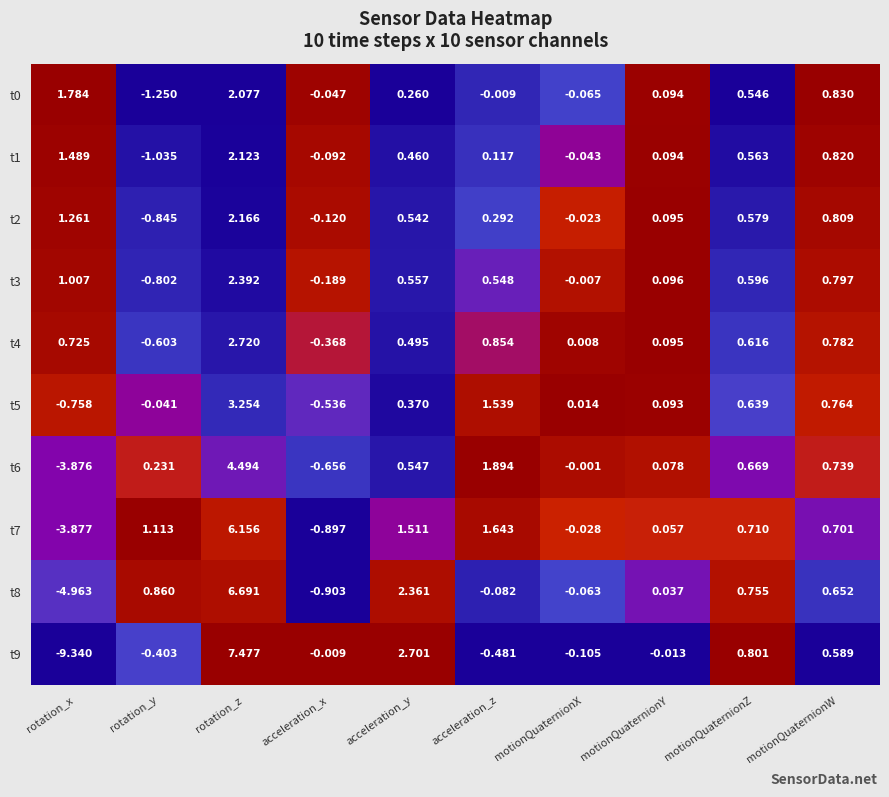

List the labels in order of t2 value, smallest first.

rotation_y, acceleration_x, motionQuaternionX, motionQuaternionY, acceleration_z, acceleration_y, motionQuaternionZ, motionQuaternionW, rotation_x, rotation_z